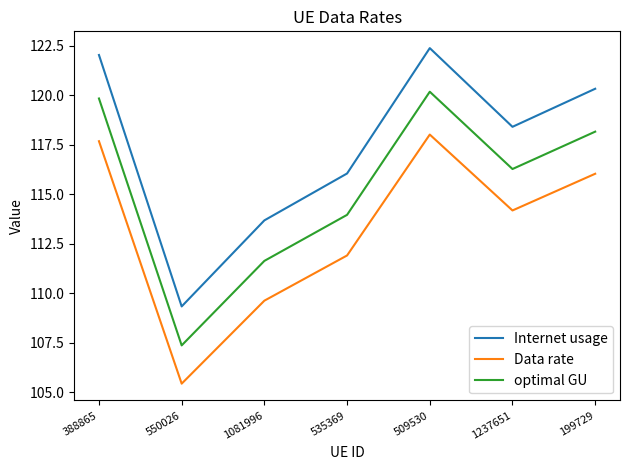

In Internet usage, how many points are lower than both neighbors (excluding endpoints)?

2